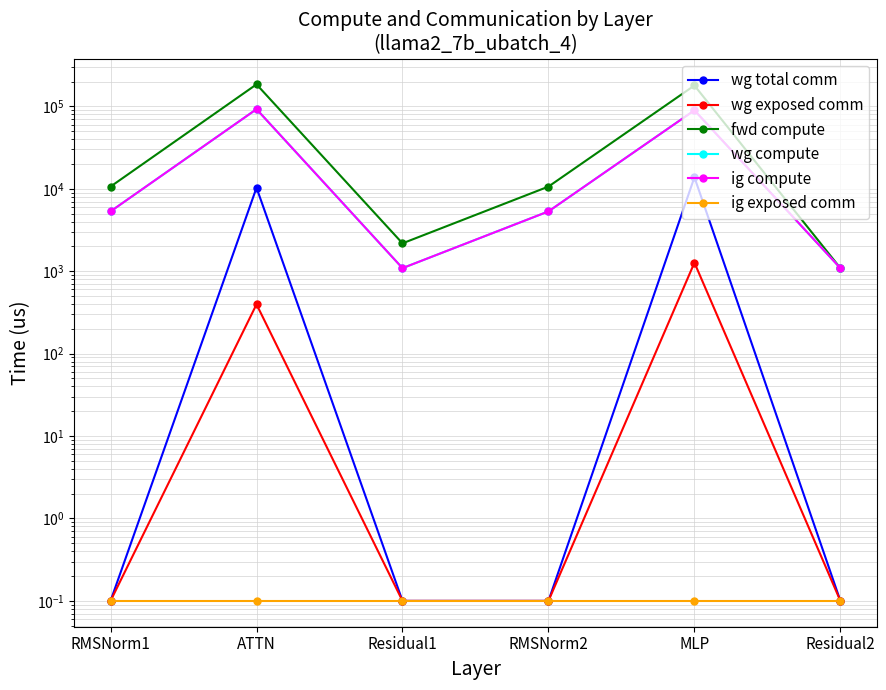

How many distinct data groups are displayed?

6